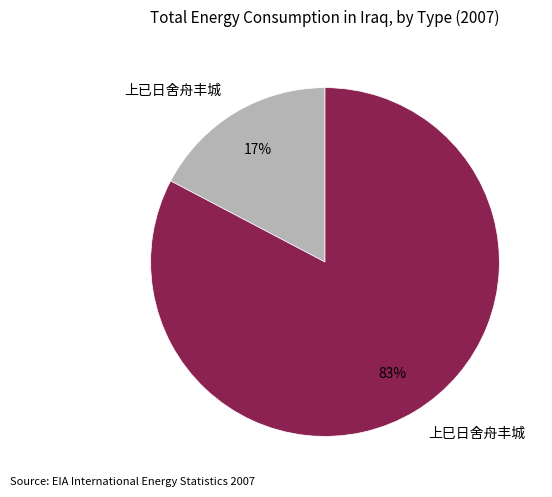

Count the number of slices in the pie.

2